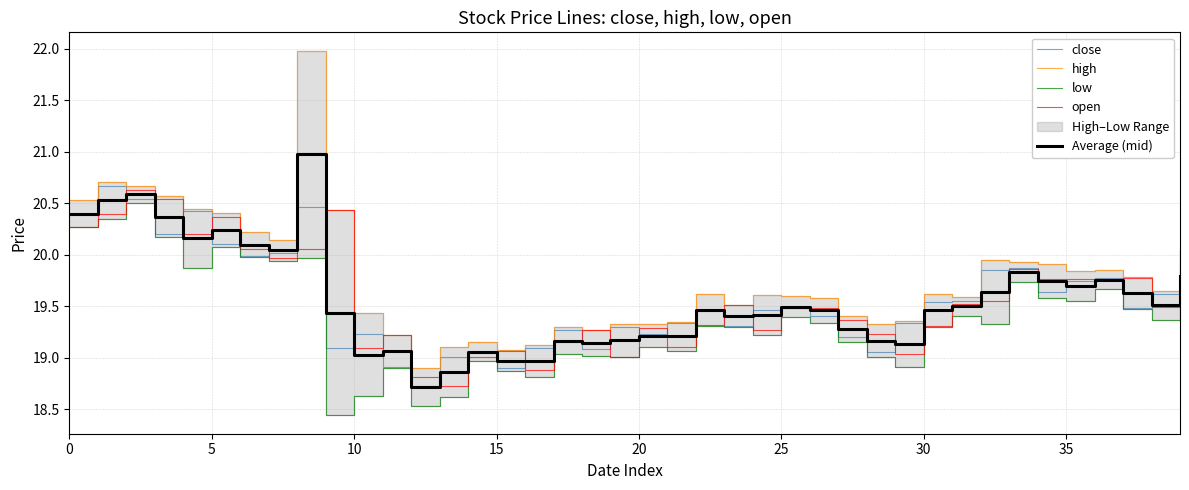

What are all the series names shown in the legend?

close, high, low, open, Average (mid)